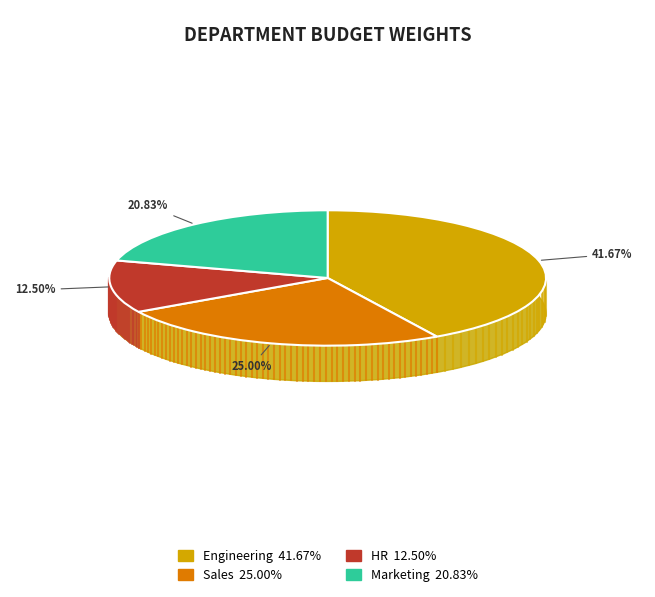

Rank the categories by value from highest to lowest.

Engineering, Sales, Marketing, HR